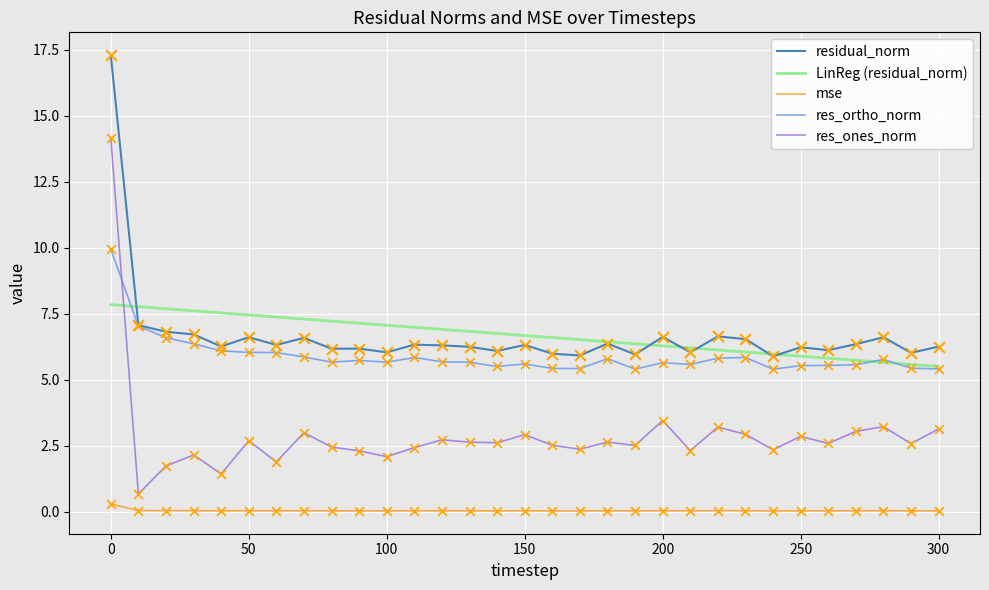

Which series has the widest spread of values?

res_ones_norm